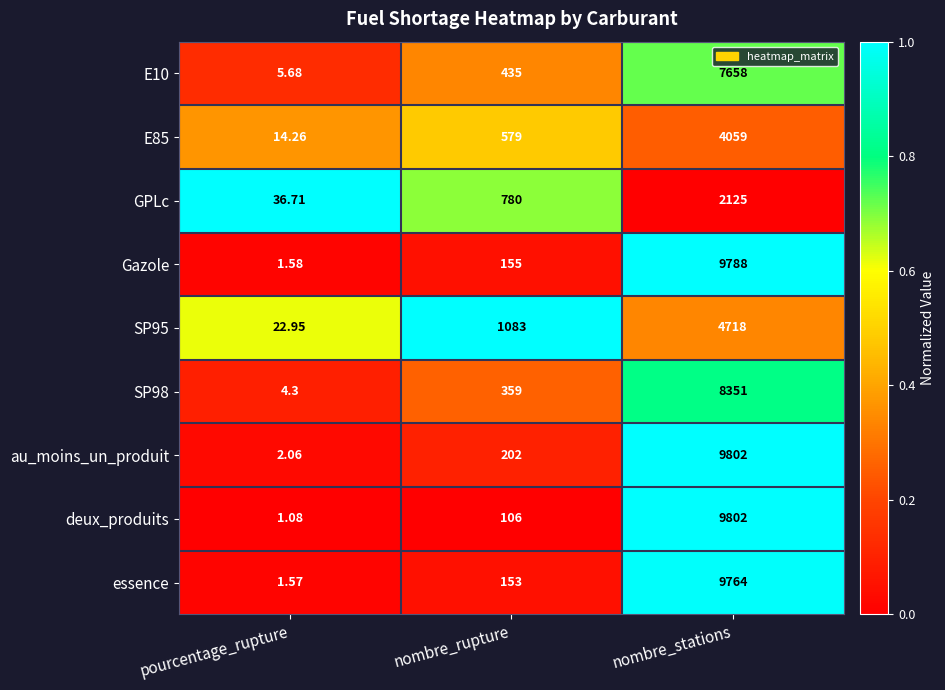

What is the greatest value displayed?

9802.0